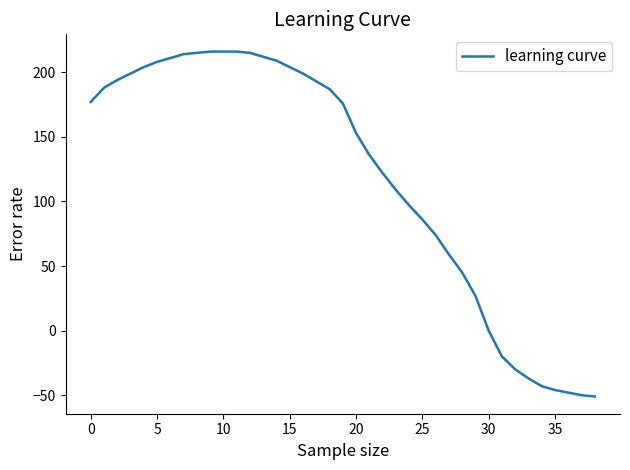

What is the smallest value displayed?

-51